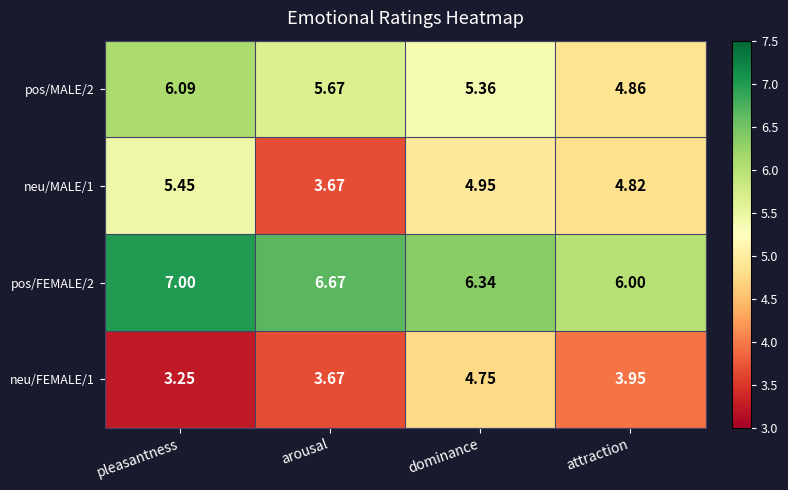

At which category does the chart reach its minimum across all series?

pleasantness